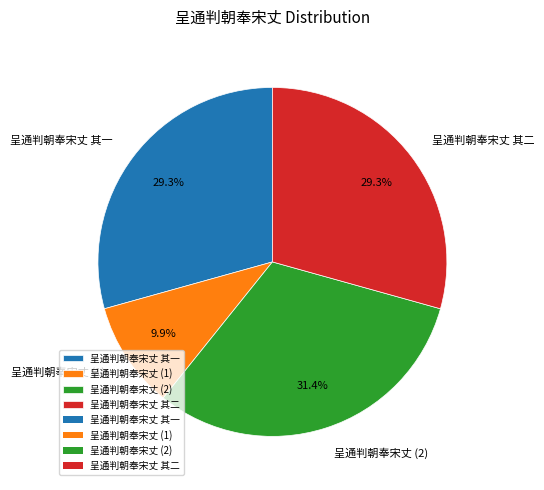

Count the number of slices in the pie.

4